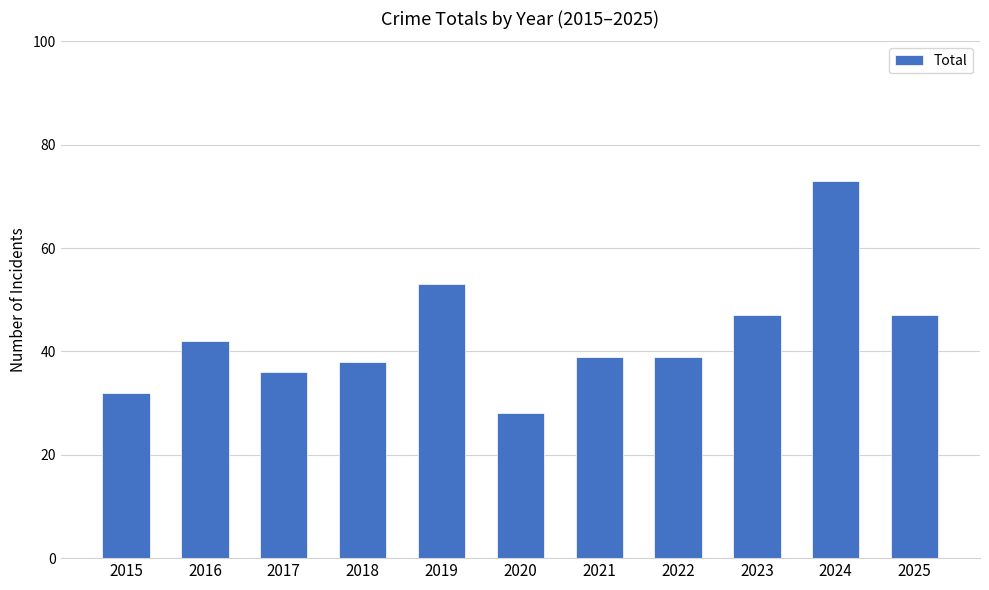

What is the value of the 2nd bar from the left?

42